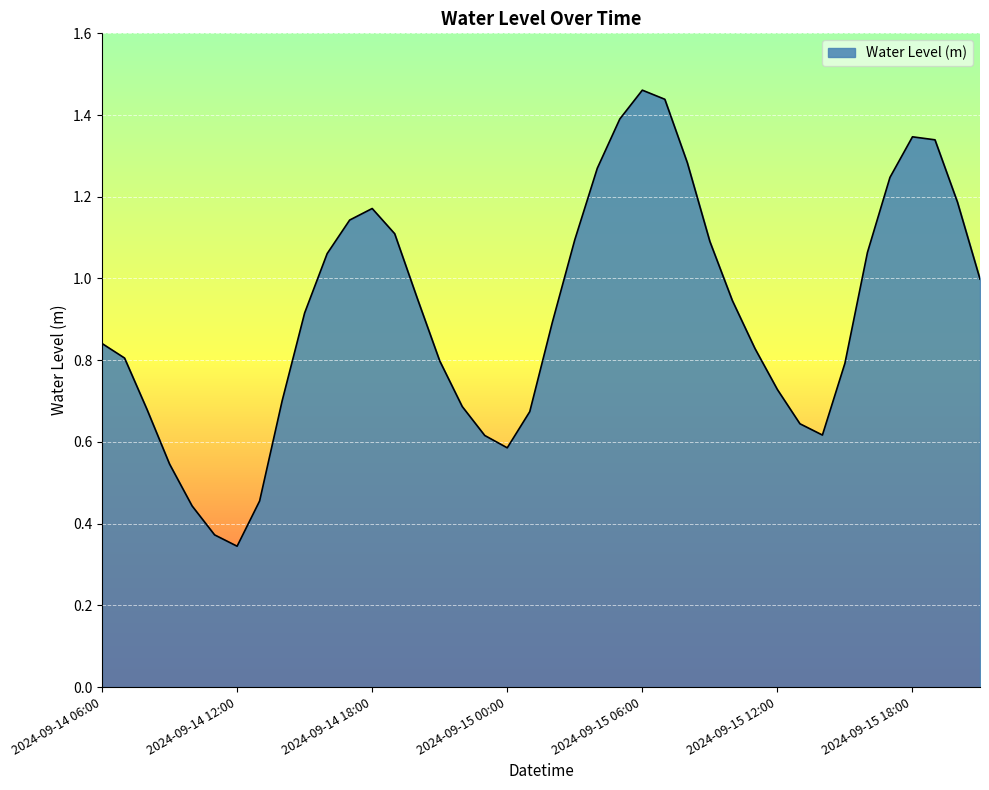

Is this an area chart (filled region under the line)?

Yes